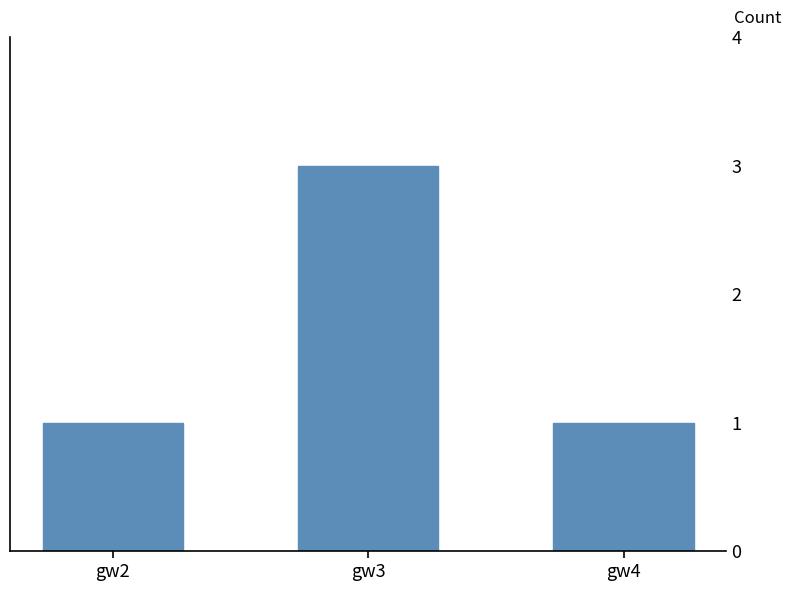

Reading left to right, what are all the values shown in this chart?

1	3	1